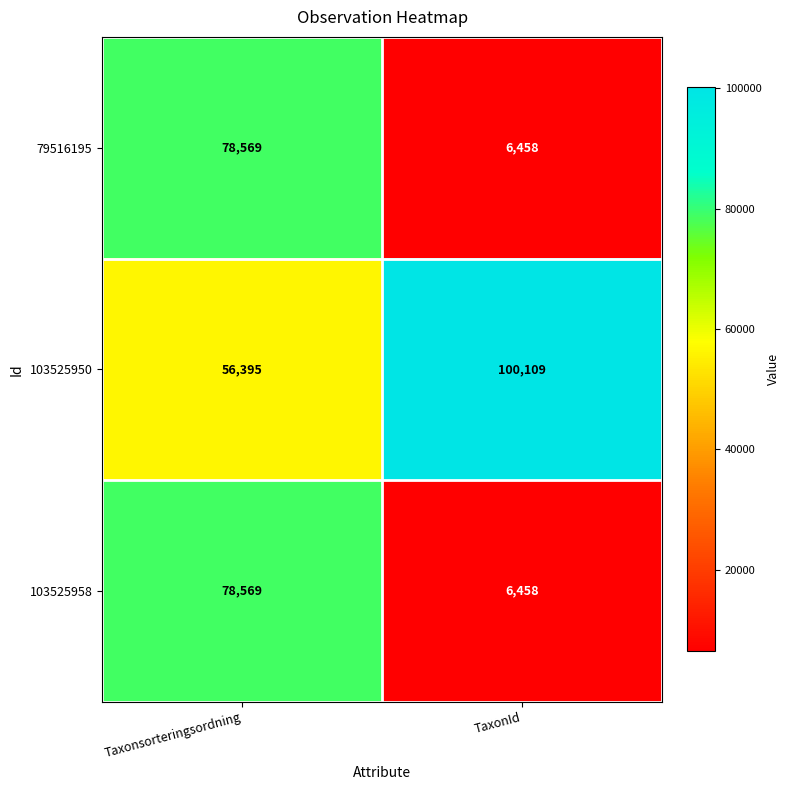

Count the number of categories in the chart.

2